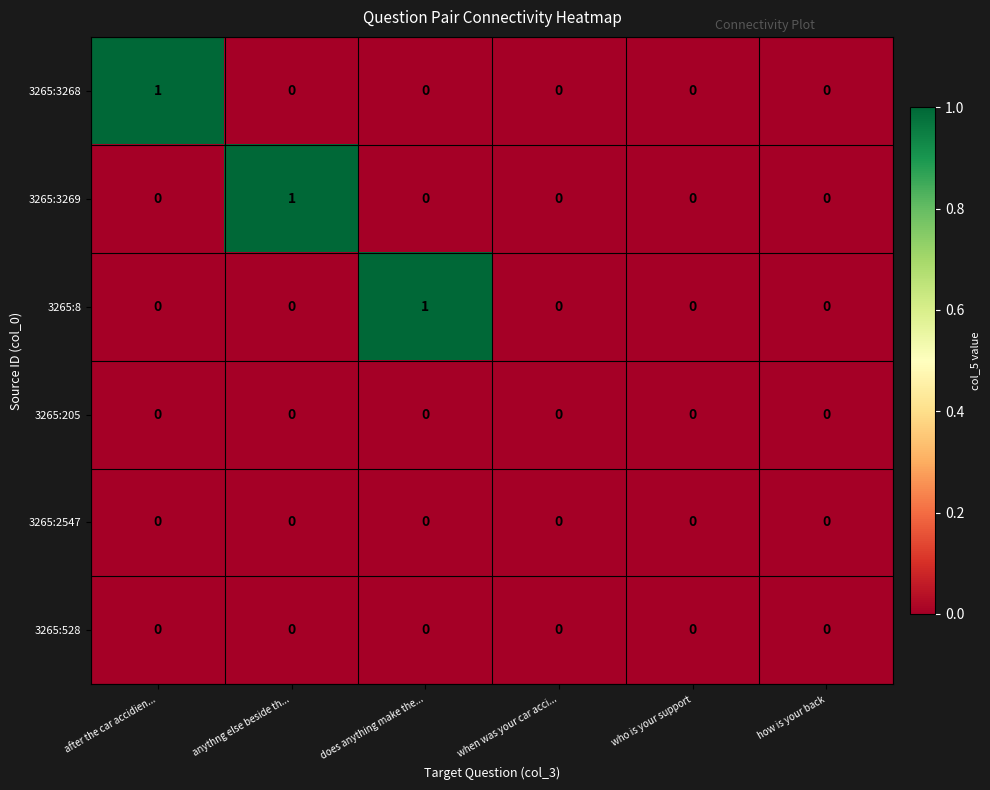

The 3265:2547 series shows 0 at does anything make the.... True or false?

True